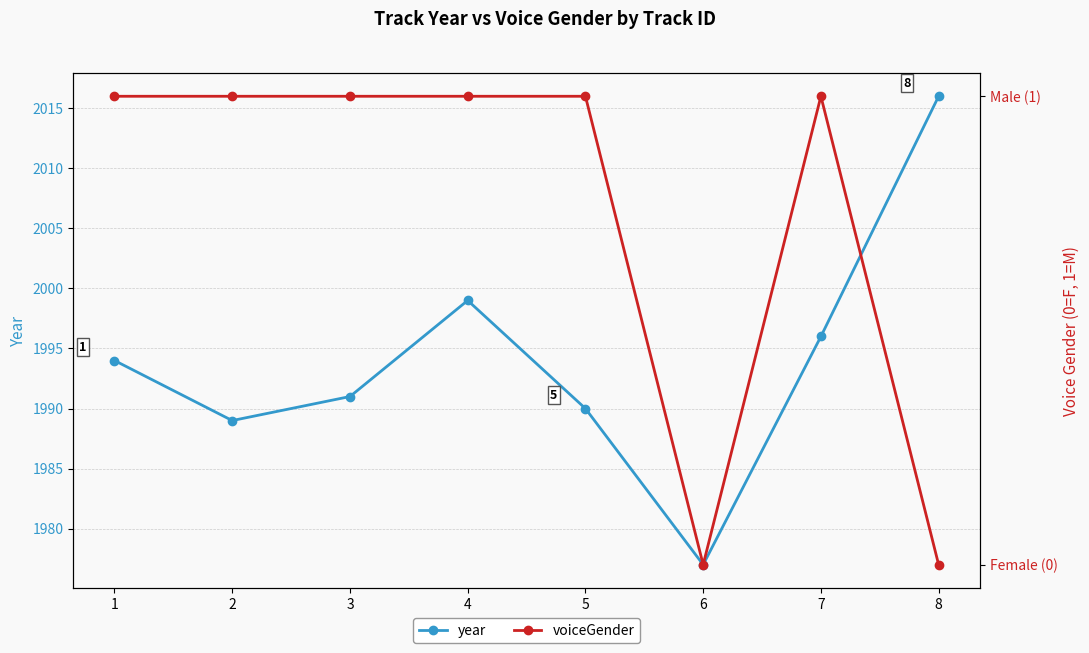

The voiceGender series shows 1 at 7. True or false?

False